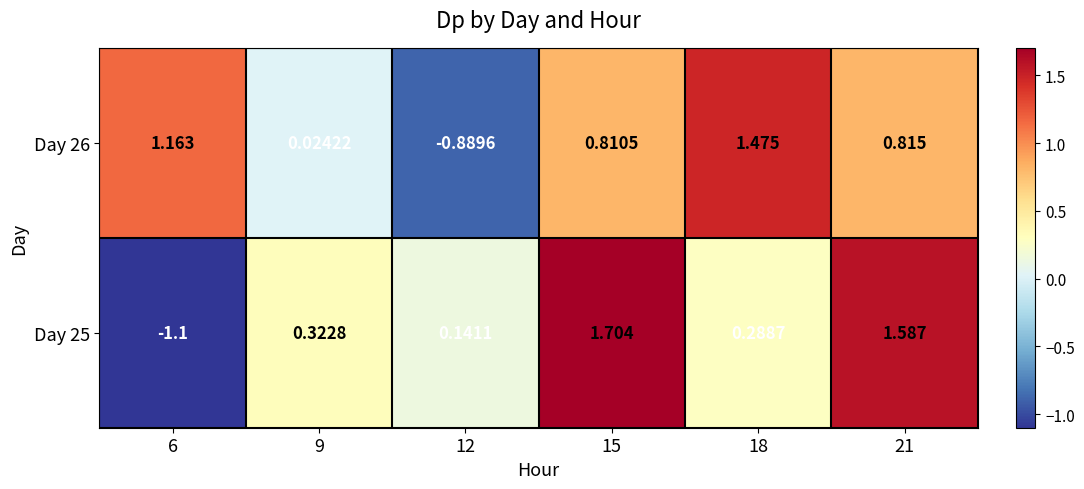

What is the maximum value shown in the chart?

1.7